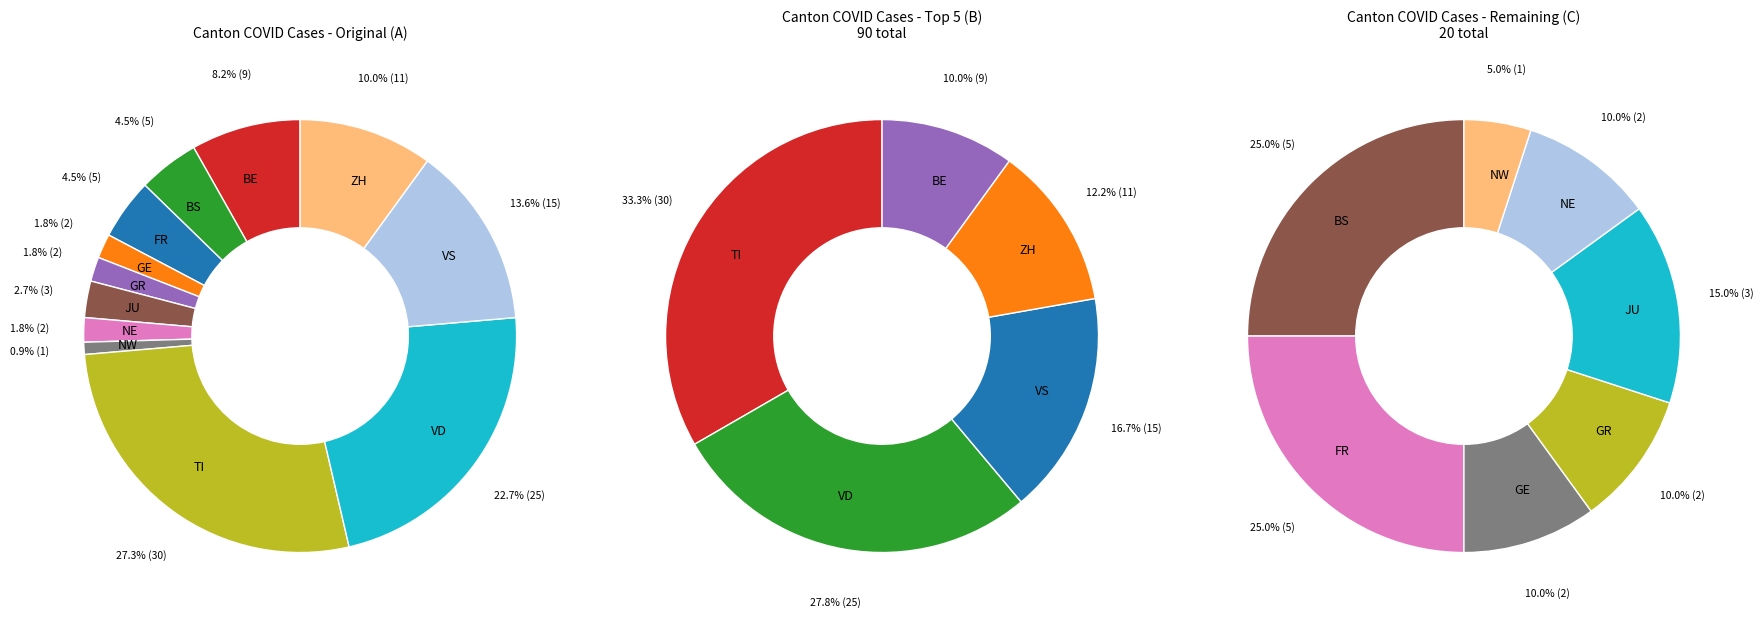

Rank the categories by value from lowest to highest.

NW, GE, GR, NE, JU, BS, FR, BE, ZH, VS, VD, TI